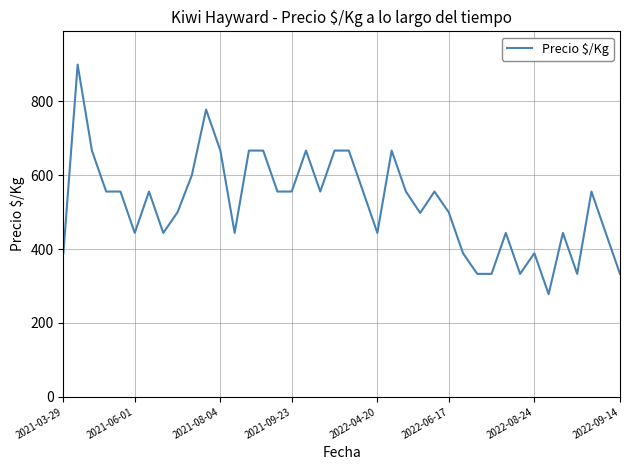

What is the minimum value shown in the chart?

278